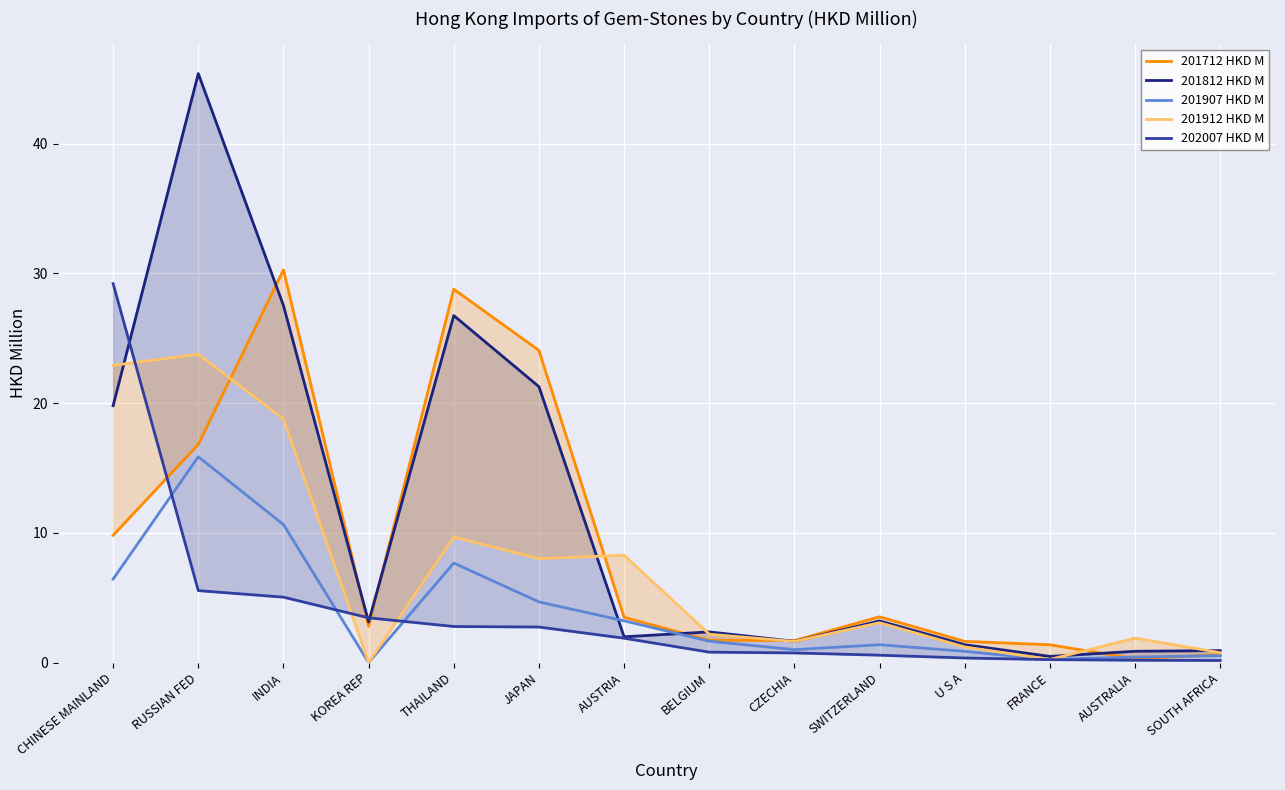

Reading right to left, what are all the values shown in this chart?

201712 HKD M: 0.6	0.3	1.4	1.6	3.5	1.7	1.7	3.5	24.1	28.8	2.8	30.3	16.8	9.8
201812 HKD M: 0.9	0.9	0.5	1.4	3.2	1.6	2.4	2.0	21.3	26.8	3.1	27.5	45.4	19.8
201907 HKD M: 0.5	0.4	0.2	0.9	1.4	1.0	1.6	3.2	4.7	7.7	0.0	10.6	15.9	6.4
201912 HKD M: 0.8	1.9	0.2	1.2	3.1	1.6	2.2	8.3	8.0	9.7	0.0	18.8	23.8	22.9
202007 HKD M: 0.2	0.2	0.2	0.4	0.6	0.7	0.8	1.9	2.7	2.8	3.5	5.0	5.5	29.2